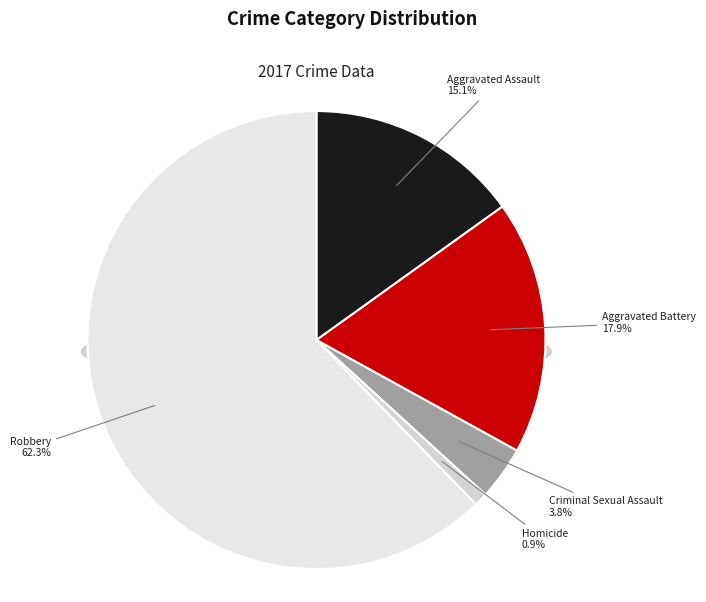

How much of the chart is everything except Aggravated Assault?

84.9%